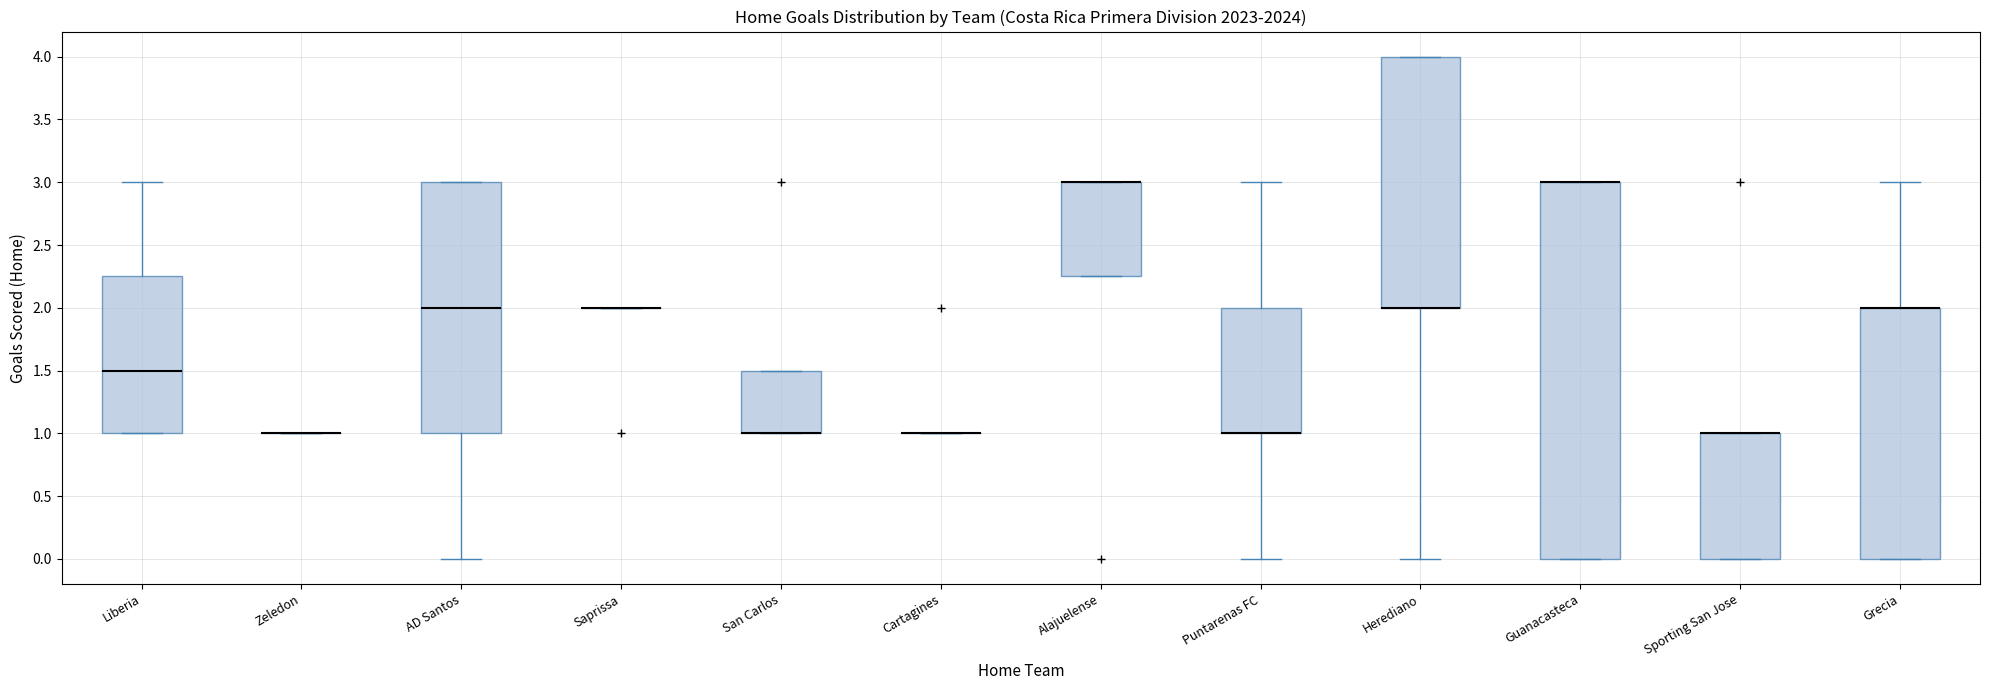

Reading left to right, read every box against the y-axis: the position of its median line, the range the box covers, and the ends of its whiskers. The values are not printed on the chart, so give them approximately, as read against the axis.

Liberia: median 1.50, box 1.00 to 2.25, whiskers 1.00 to 3.00
Zeledon: box collapsed to a line at 1.00, whiskers 1.00 to 1.00
AD Santos: median 2.00, box 1.00 to 3.00, whiskers 0.00 to 3.00
Saprissa: box collapsed to a line at 2.00, whiskers 2.00 to 2.00
San Carlos: median 1.00 (drawn on the box's lower edge), box 1.00 to 1.50, whiskers 1.00 to 1.50
Cartagines: box collapsed to a line at 1.00, whiskers 1.00 to 1.00
Alajuelense: median 3.00 (drawn on the box's upper edge), box 2.25 to 3.00, whiskers 2.25 to 3.00
Puntarenas FC: median 1.00 (drawn on the box's lower edge), box 1.00 to 2.00, whiskers 0.00 to 3.00
Herediano: median 2.00 (drawn on the box's lower edge), box 2.00 to 4.00, whiskers 0.00 to 4.00
Guanacasteca: median 3.00 (drawn on the box's upper edge), box 0.00 to 3.00, whiskers 0.00 to 3.00
Sporting San Jose: median 1.00 (drawn on the box's upper edge), box 0.00 to 1.00, whiskers 0.00 to 1.00
Grecia: median 2.00 (drawn on the box's upper edge), box 0.00 to 2.00, whiskers 0.00 to 3.00